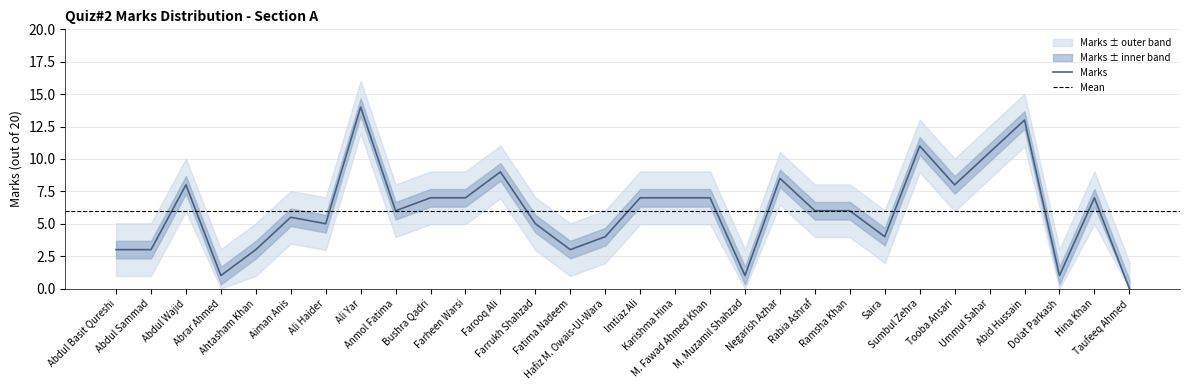

Does the chart display data point markers on the line(s)?

No